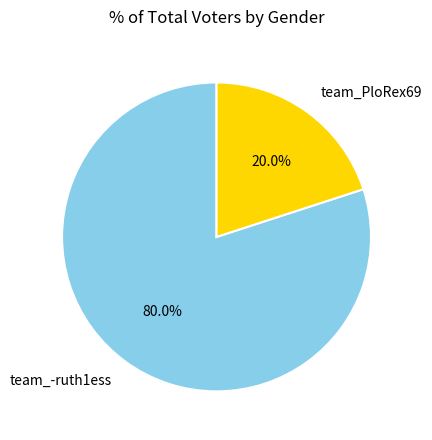

Combined, what portion of the pie is team_-ruth1ess and team_PloRex69?

100.0%